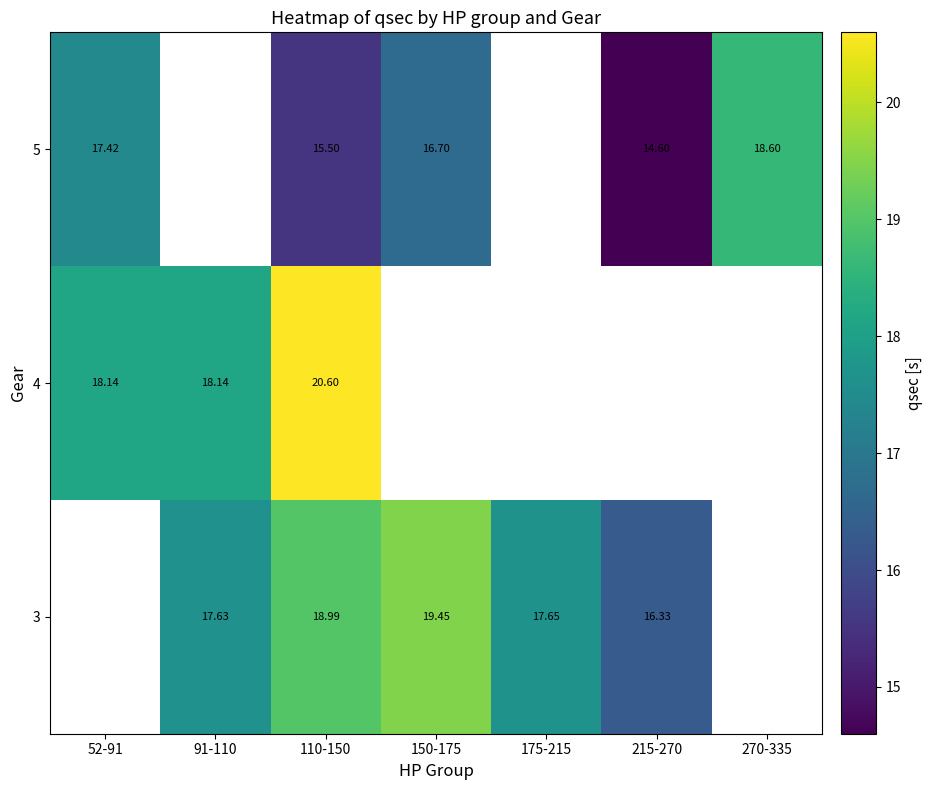

What is the difference between the highest and lowest values at 110-150?

5.1